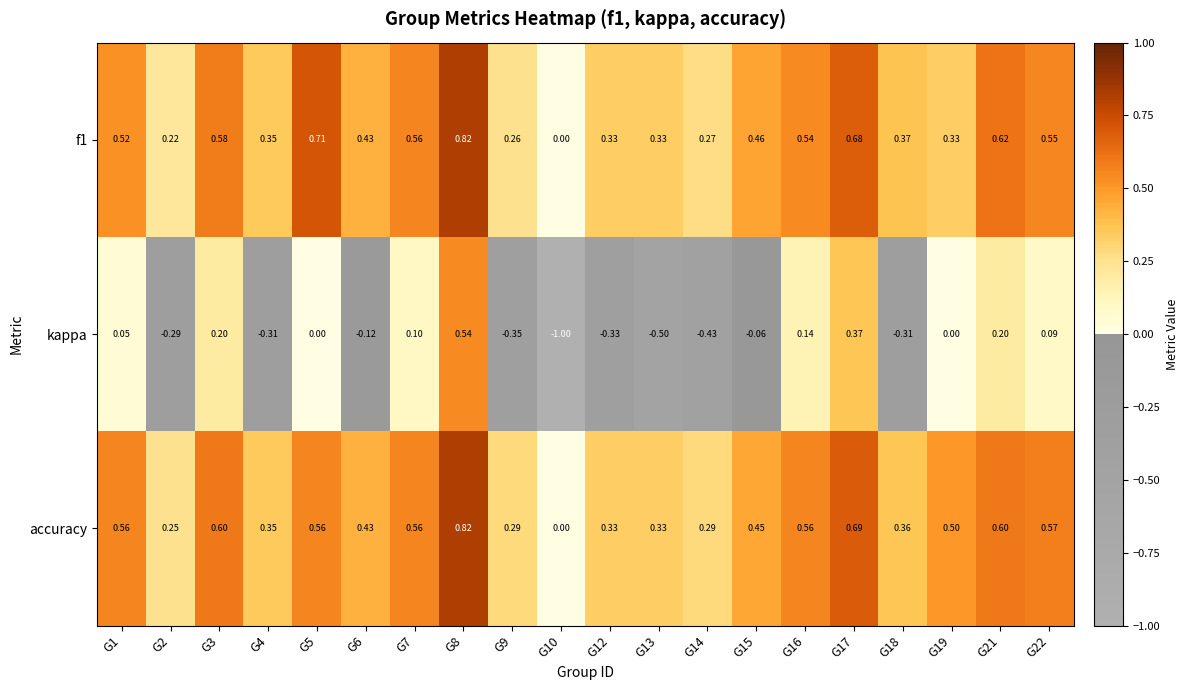

Which series has the largest total across all categories?

accuracy